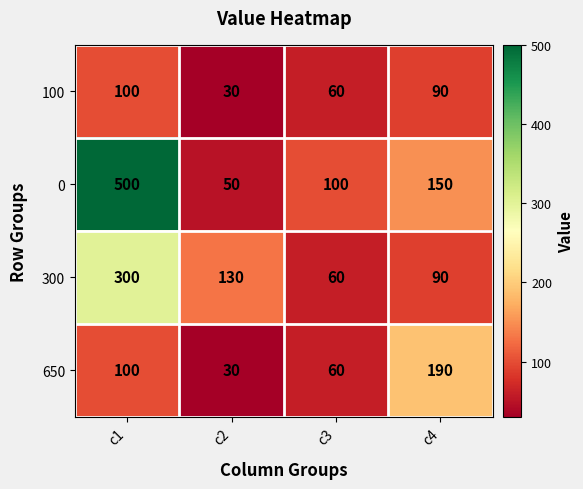

What is the sum of the 0 values at c3 and c1?

600